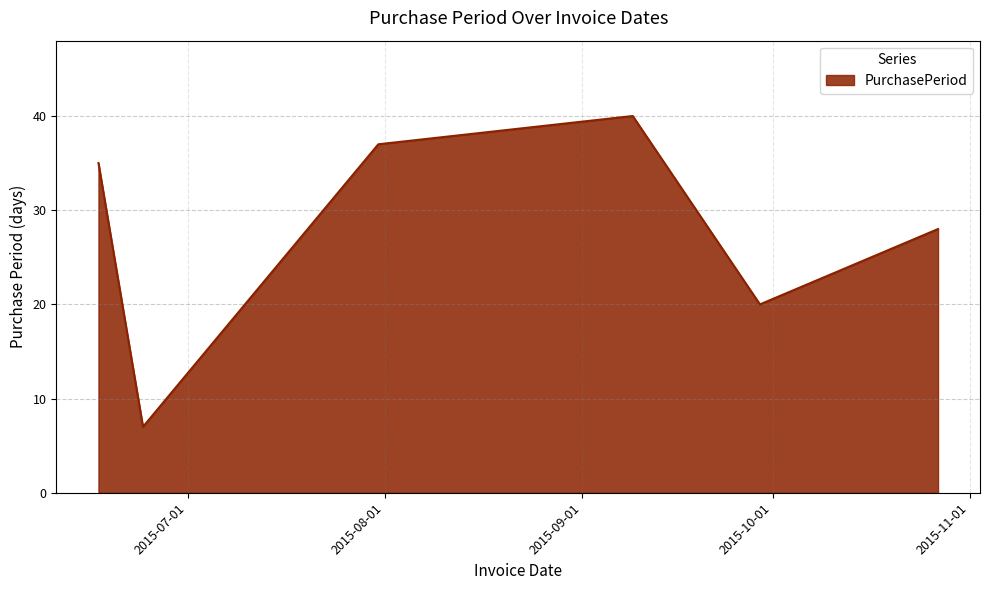

Does the chart display data point markers on the line(s)?

No